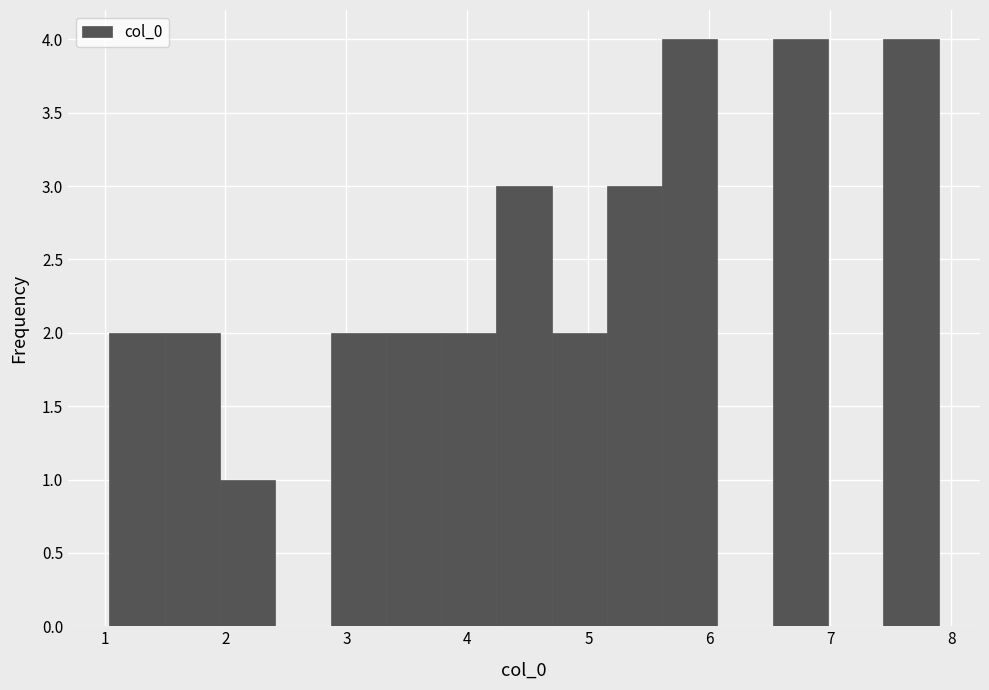

Reading left to right, transcribe this chart: for each bar, give the range it covers on the x-axis and its height. Neither the bar edges nor the heights are printed on the chart, so give them approximately, as read against the axes.

1.0 to 1.5: 2
1.5 to 2.0: 2
2.0 to 2.4: 1
2.4 to 2.9: 0
2.9 to 3.3: 2
3.3 to 3.8: 2
3.8 to 4.2: 2
4.2 to 4.7: 3
4.7 to 5.2: 2
5.2 to 5.6: 3
5.6 to 6.1: 4
6.1 to 6.5: 0
6.5 to 7.0: 4
7.0 to 7.4: 0
7.4 to 7.9: 4